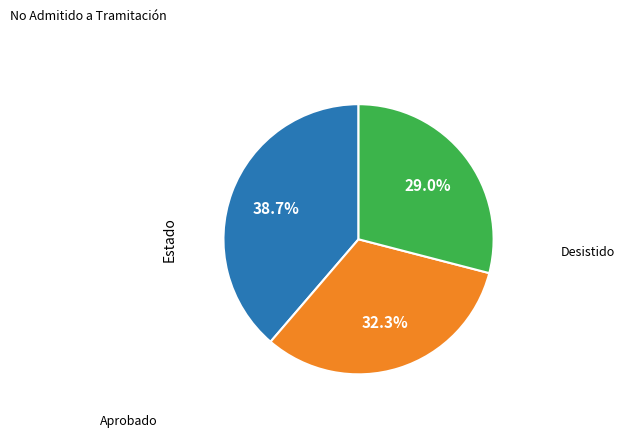

Is there any slice that represents more than half of the pie?

No